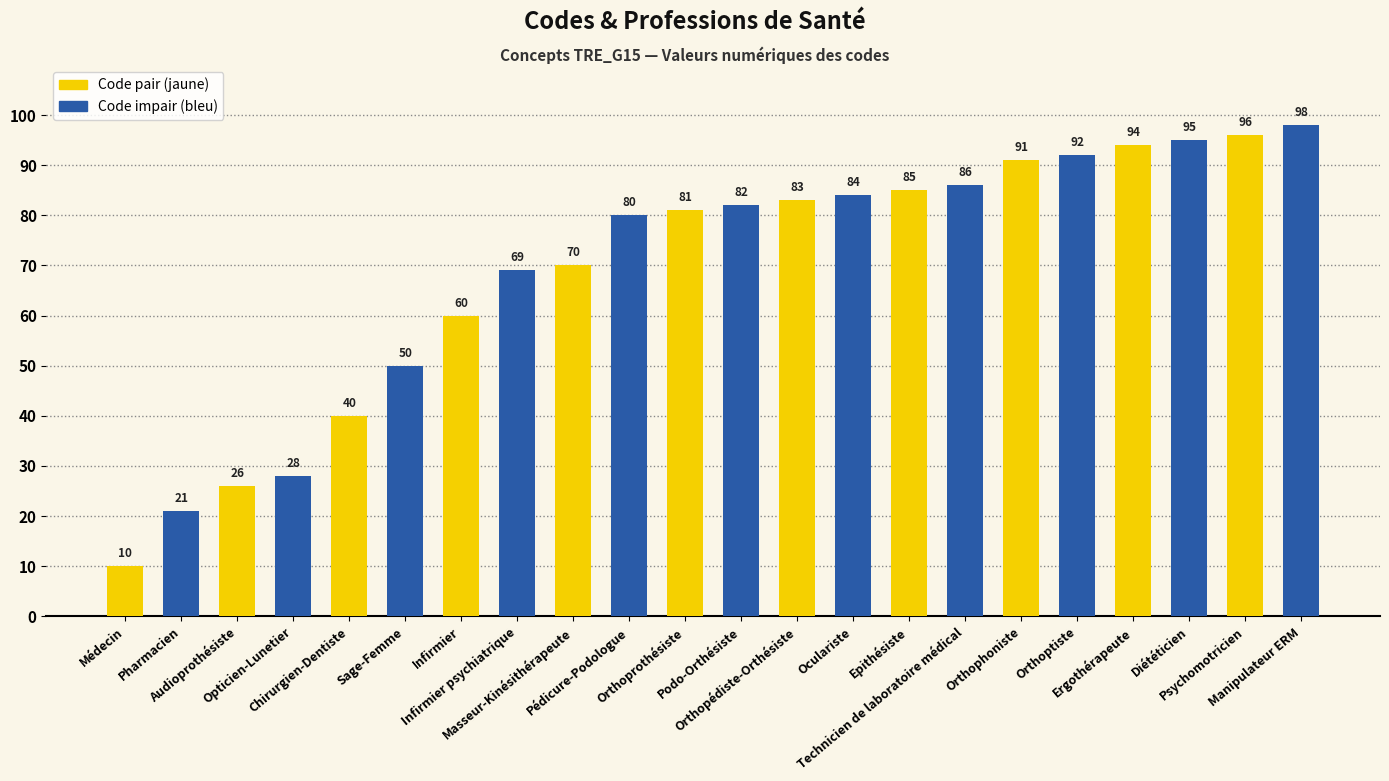

Is it true that the value at Opticien-Lunetier is 50?

False